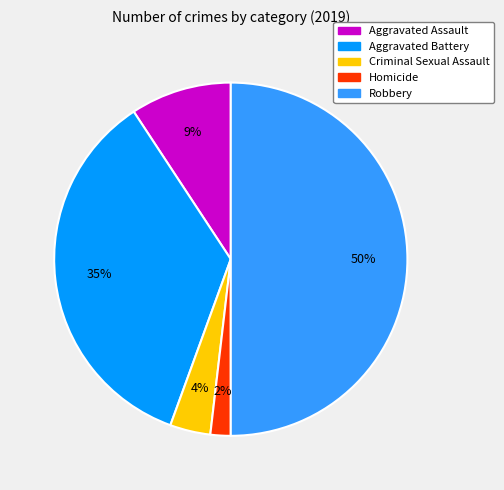

To the nearest percent, what is the combined percentage of Criminal Sexual Assault and Aggravated Assault?

13%